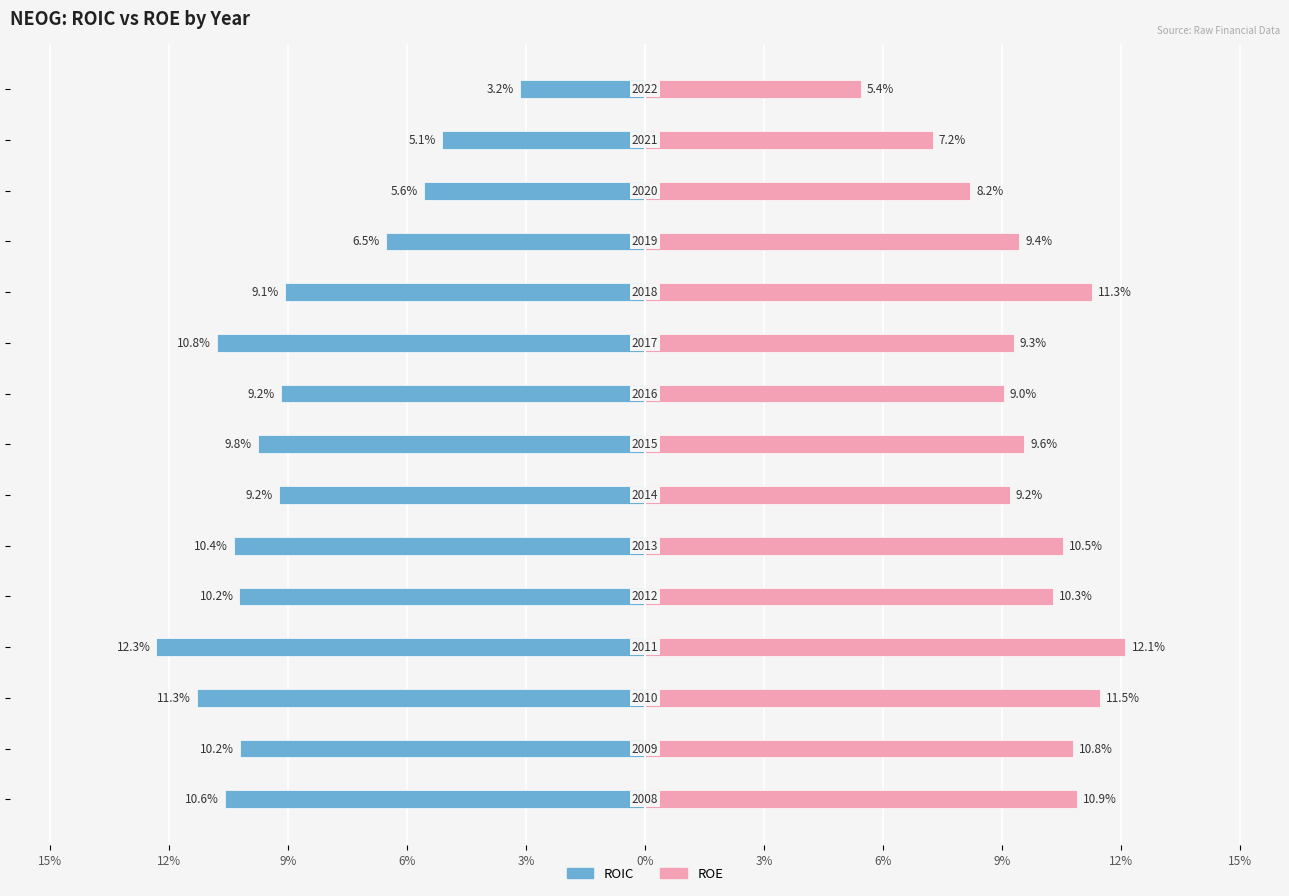

At 15%, list the series in order from largest to smallest.

ROE, ROIC